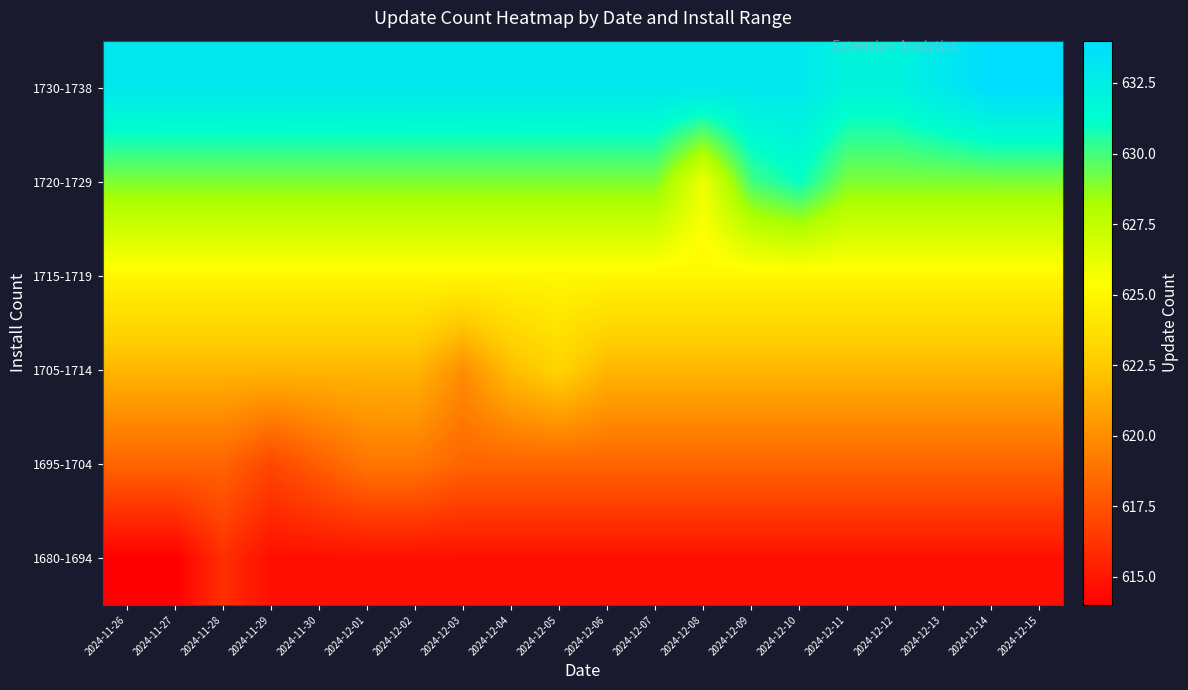

At how many categories does at least one series exceed 617?

20